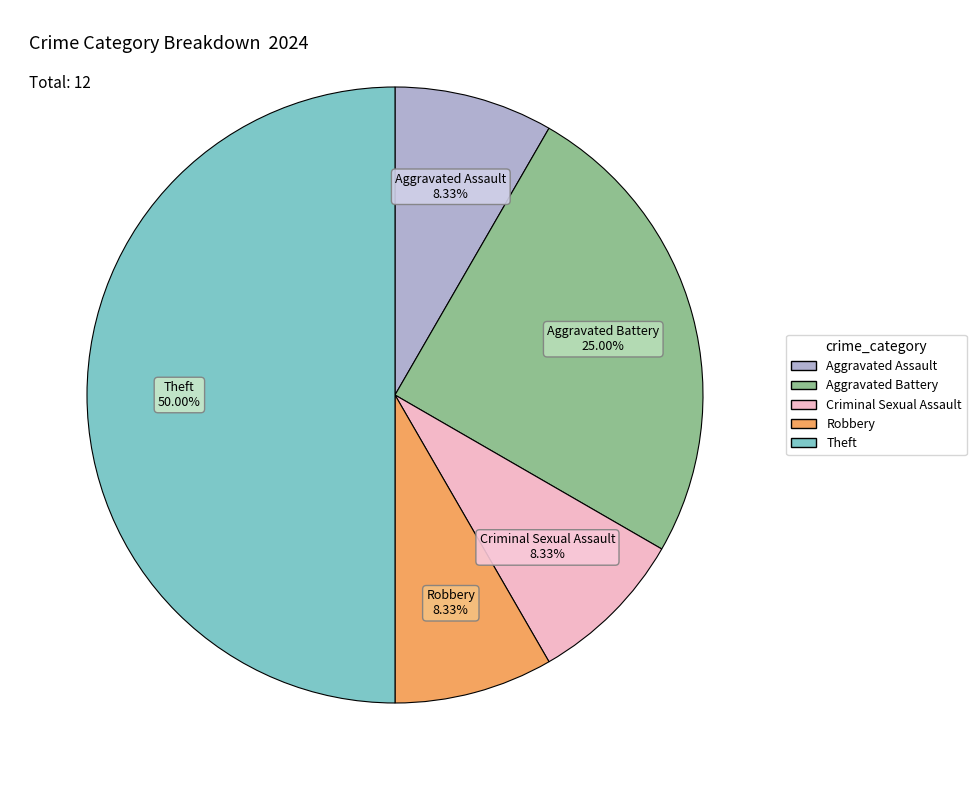

How many slices are in this pie chart?

5